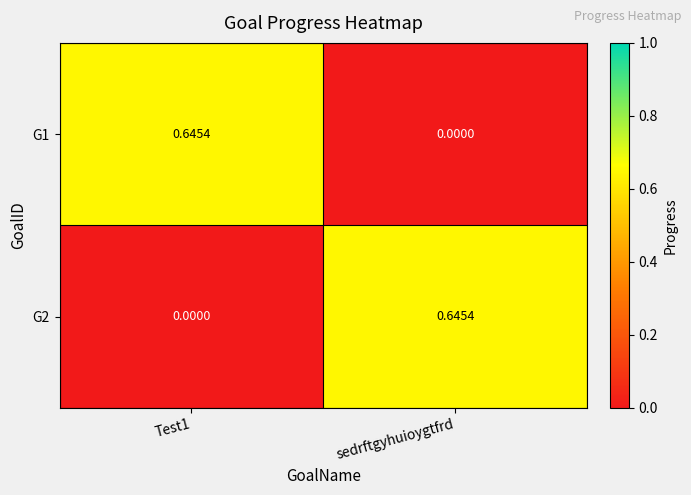

Which category has the highest value in the G2 series?

sedrftgyhuioygtfrd